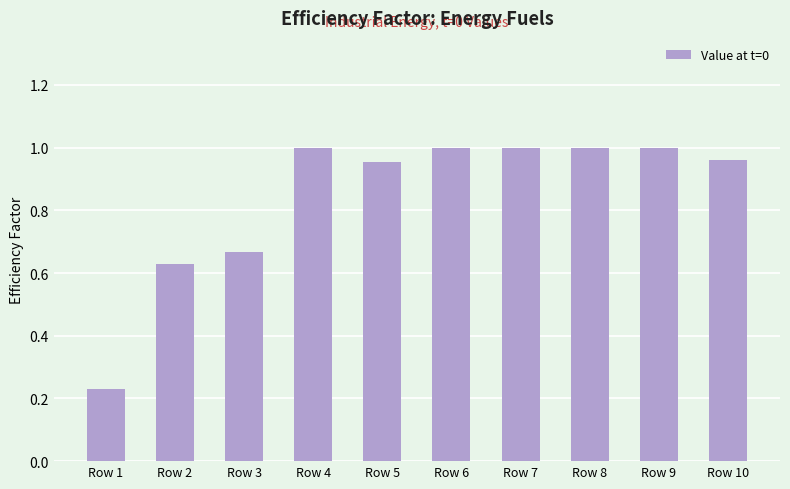

Which has a higher value, Row 3 or Row 7?

Row 7